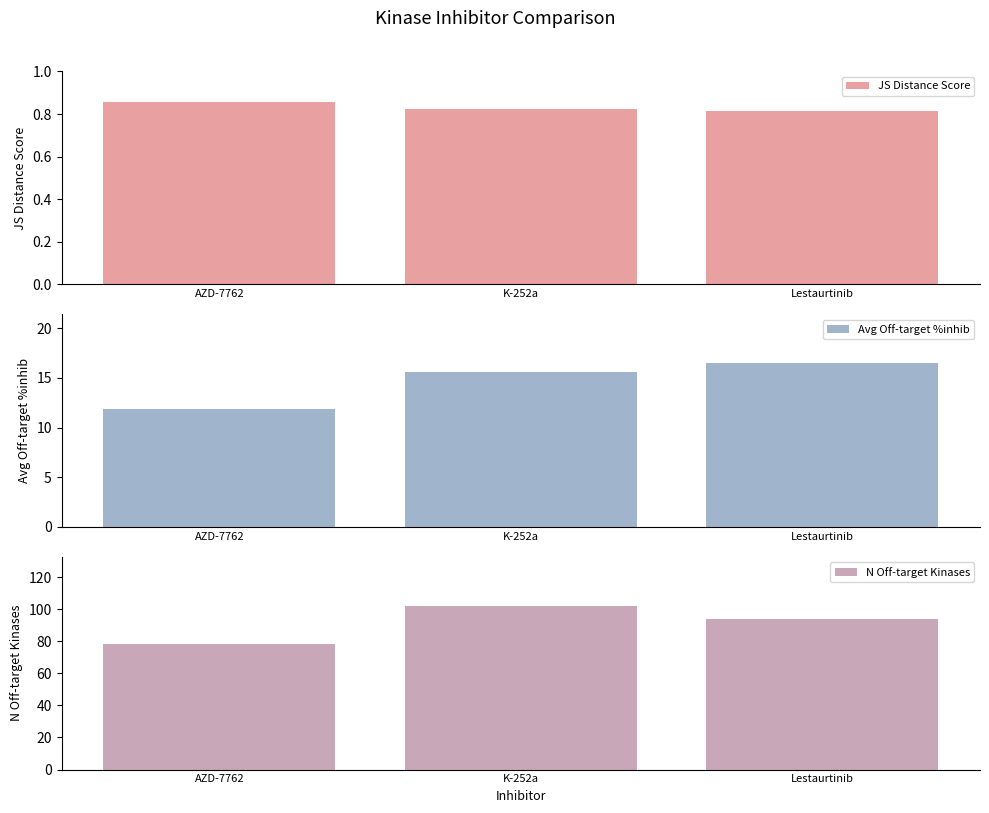

What are all the series names shown in the legend?

JS Distance Score, Avg Off-target %inhib, N Off-target Kinases